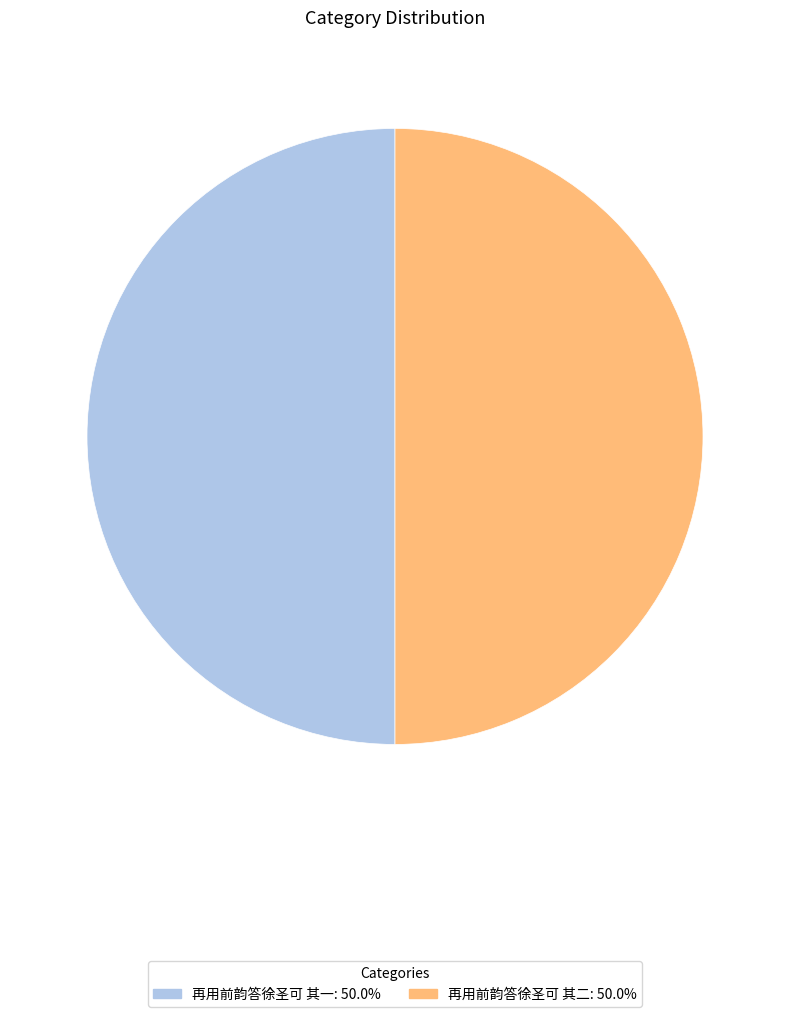

Approximately how many times larger is the value at 再用前韵答徐圣可 其一 compared to 再用前韵答徐圣可 其二?

1.0